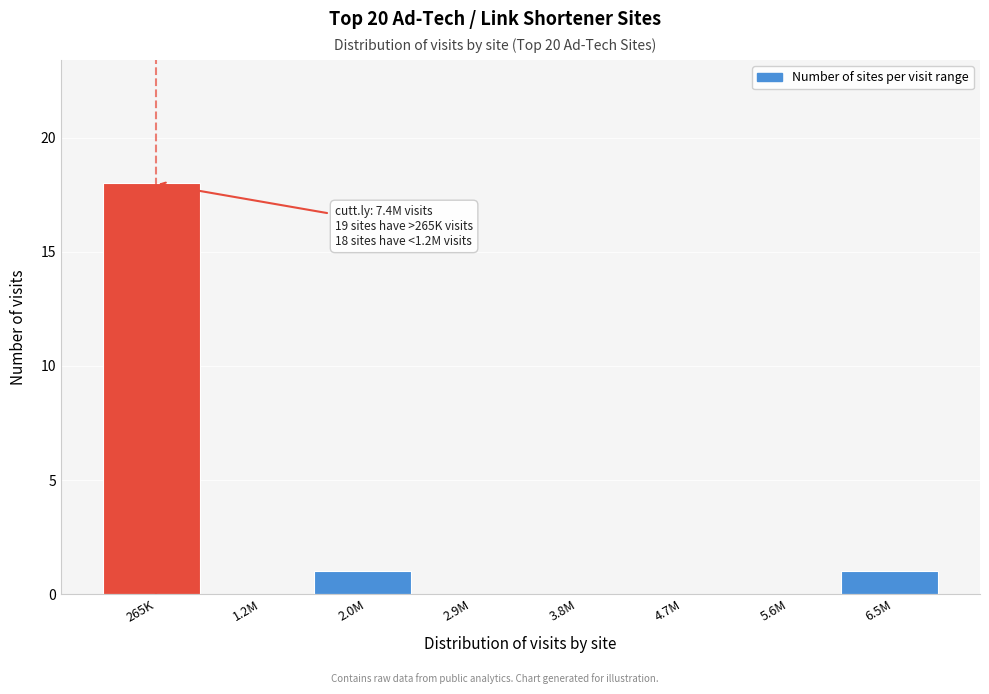

Reading left to right, transcribe all the data shown in this chart.

265K=18	1.2M=0	2.0M=1	2.9M=0	3.8M=0	4.7M=0	5.6M=0	6.5M=1